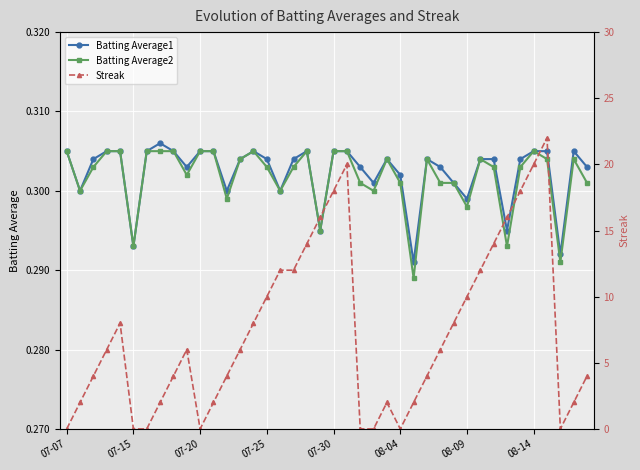

What is the highest value of the Batting Average2 series?

0.3